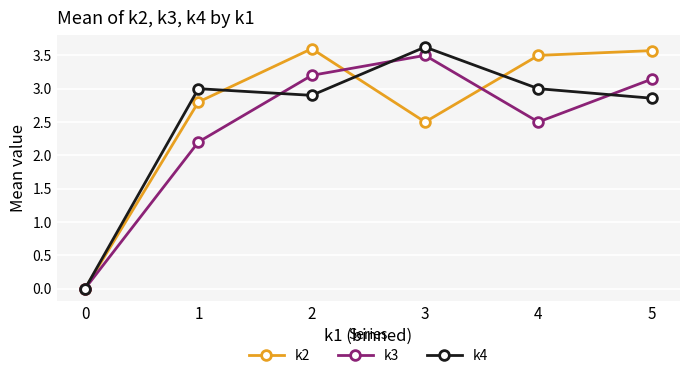

True or false: k2 and k3 intersect in this chart.

True